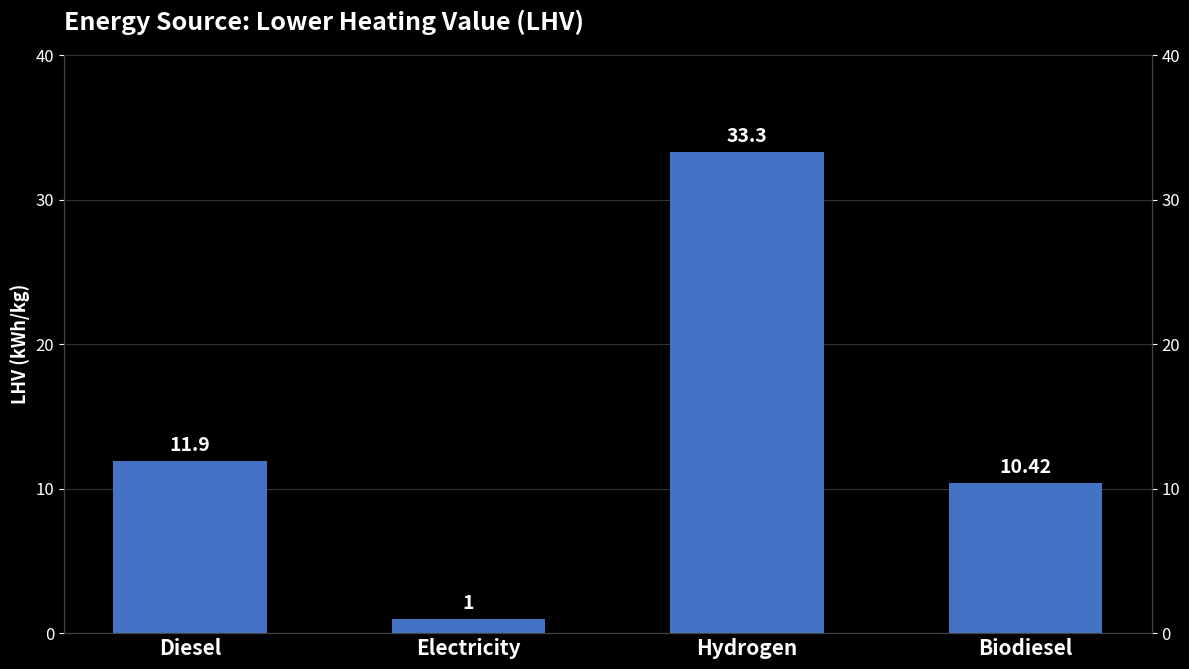

The value at Hydrogen is 54.0. True or false?

False